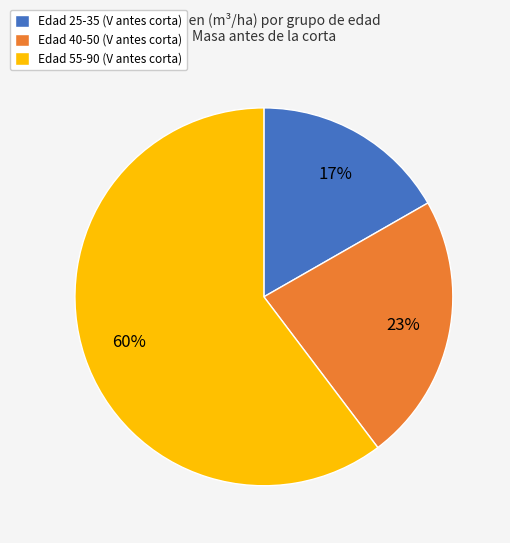

Rank the categories by value from lowest to highest.

Edad 25-35 (V antes corta), Edad 40-50 (V antes corta), Edad 55-90 (V antes corta)